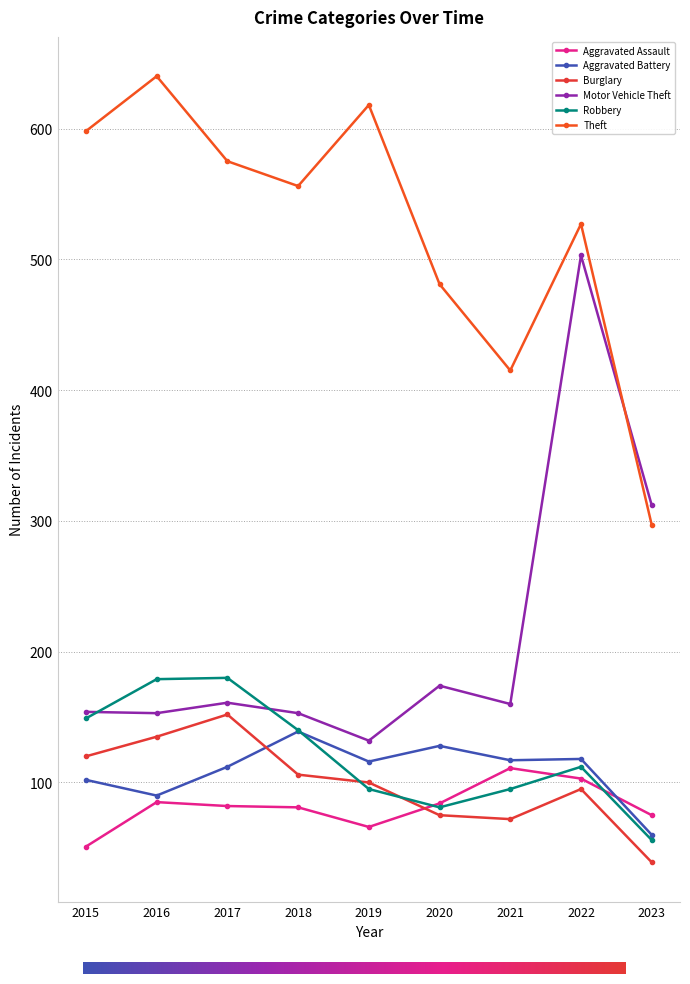

Does the chart have visible grid lines?

Yes